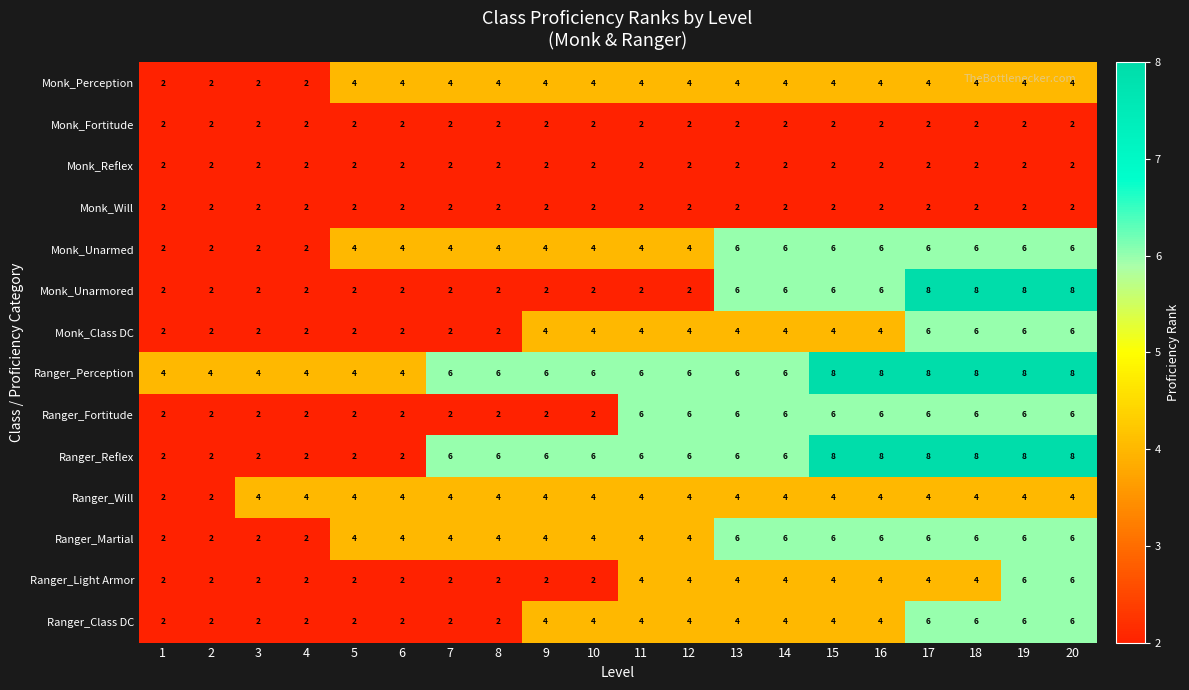

Is it true that Ranger_Fortitude equals 3 at 11?

False